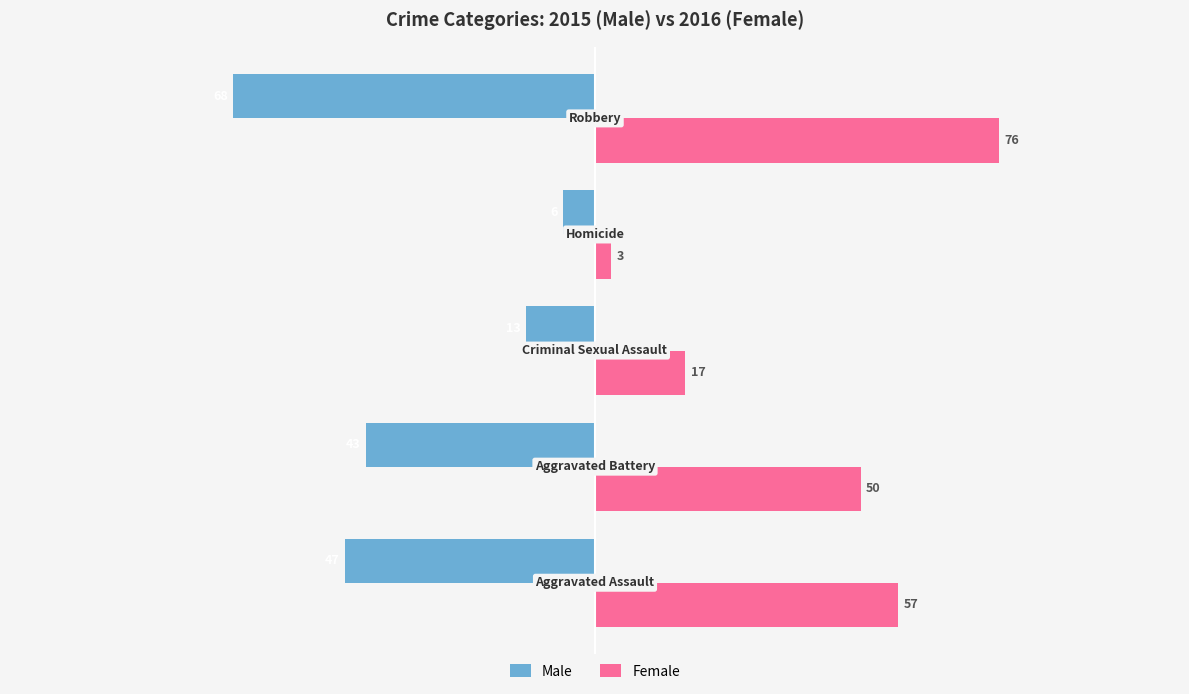

List the series in order of their peak value, lowest first.

Male, Female